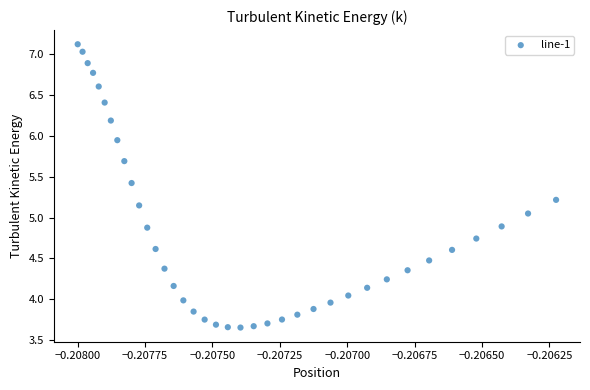

What is the range of Y values (max minus min)?

3.5